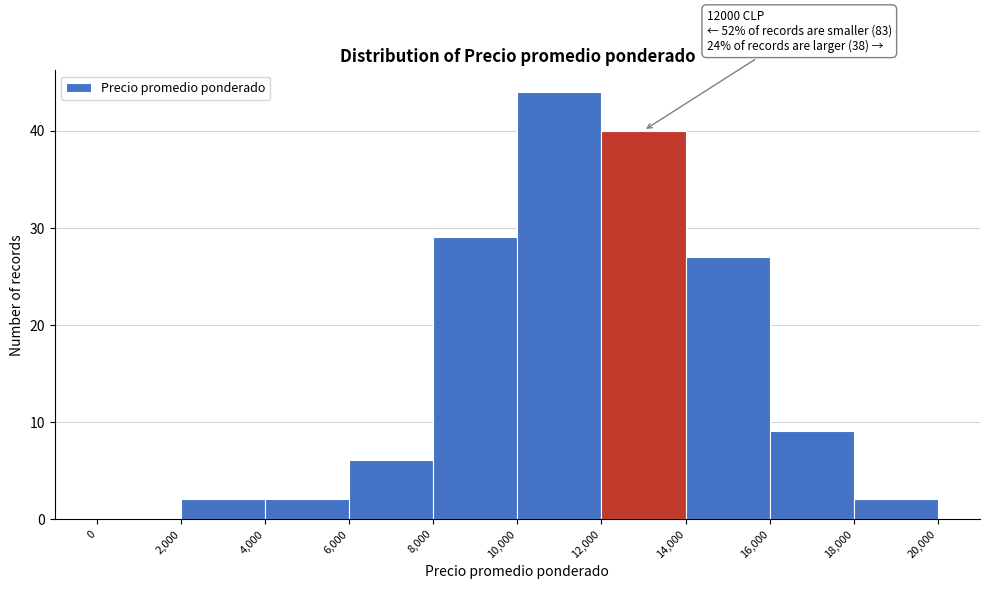

Which range on the x-axis has the tallest bar?

10,000 to 12,000